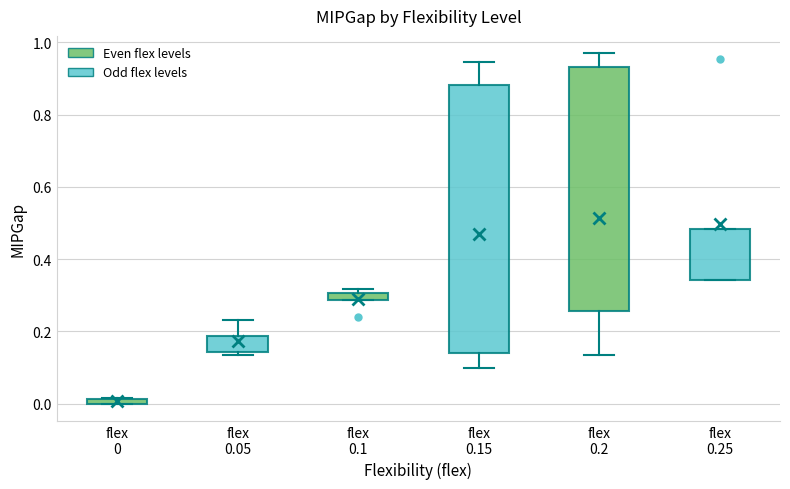

Which box's median line is the highest?

flex 0.25